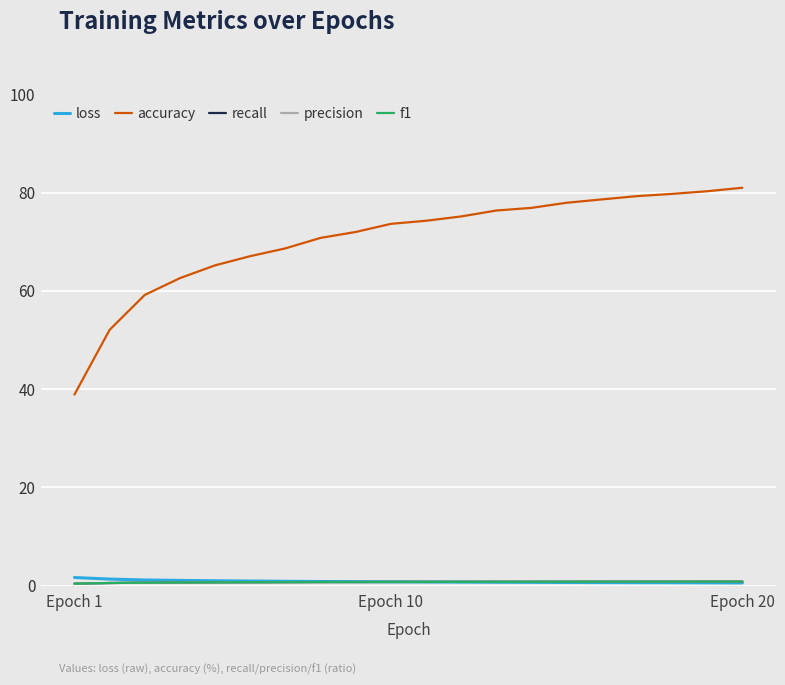

Which series has the largest range (max minus min)?

accuracy